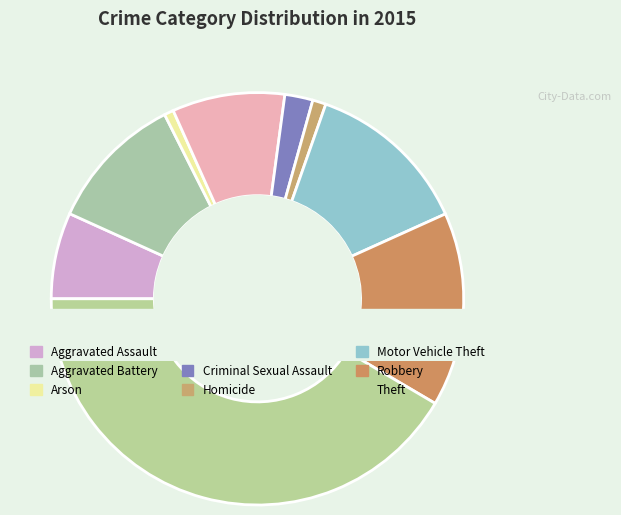

To the nearest percent, what is the combined percentage of Motor Vehicle Theft and Homicide?

14%